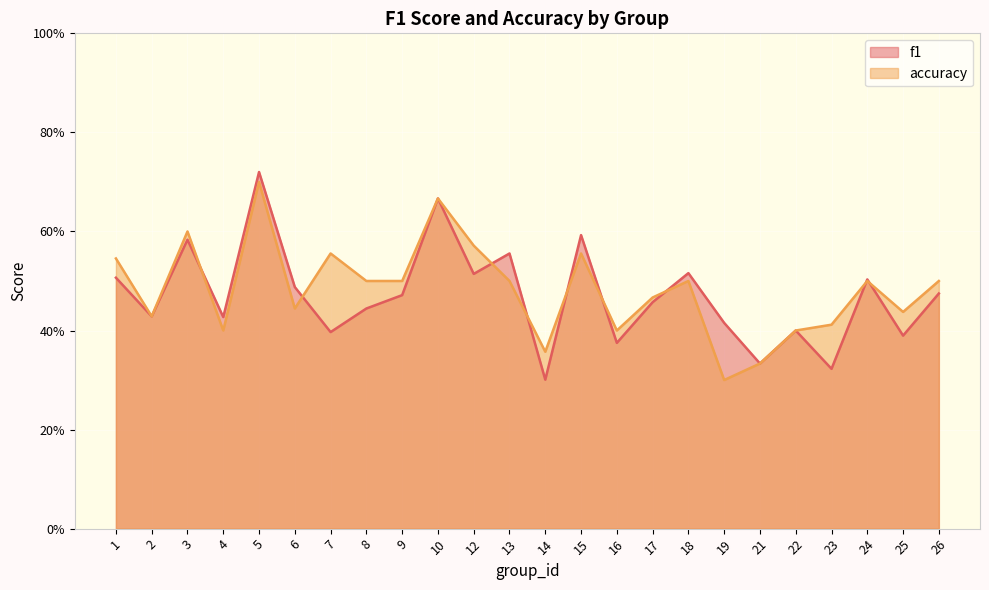

Reading left to right, extract all data points from this chart.

f1: 0.5	0.4	0.6	0.4	0.7	0.5	0.4	0.4	0.5	0.7	0.5	0.6	0.3	0.6	0.4	0.5	0.5	0.4	0.3	0.4	0.3	0.5	0.4	0.5
accuracy: 0.5	0.4	0.6	0.4	0.7	0.4	0.6	0.5	0.5	0.7	0.6	0.5	0.4	0.6	0.4	0.5	0.5	0.3	0.3	0.4	0.4	0.5	0.4	0.5